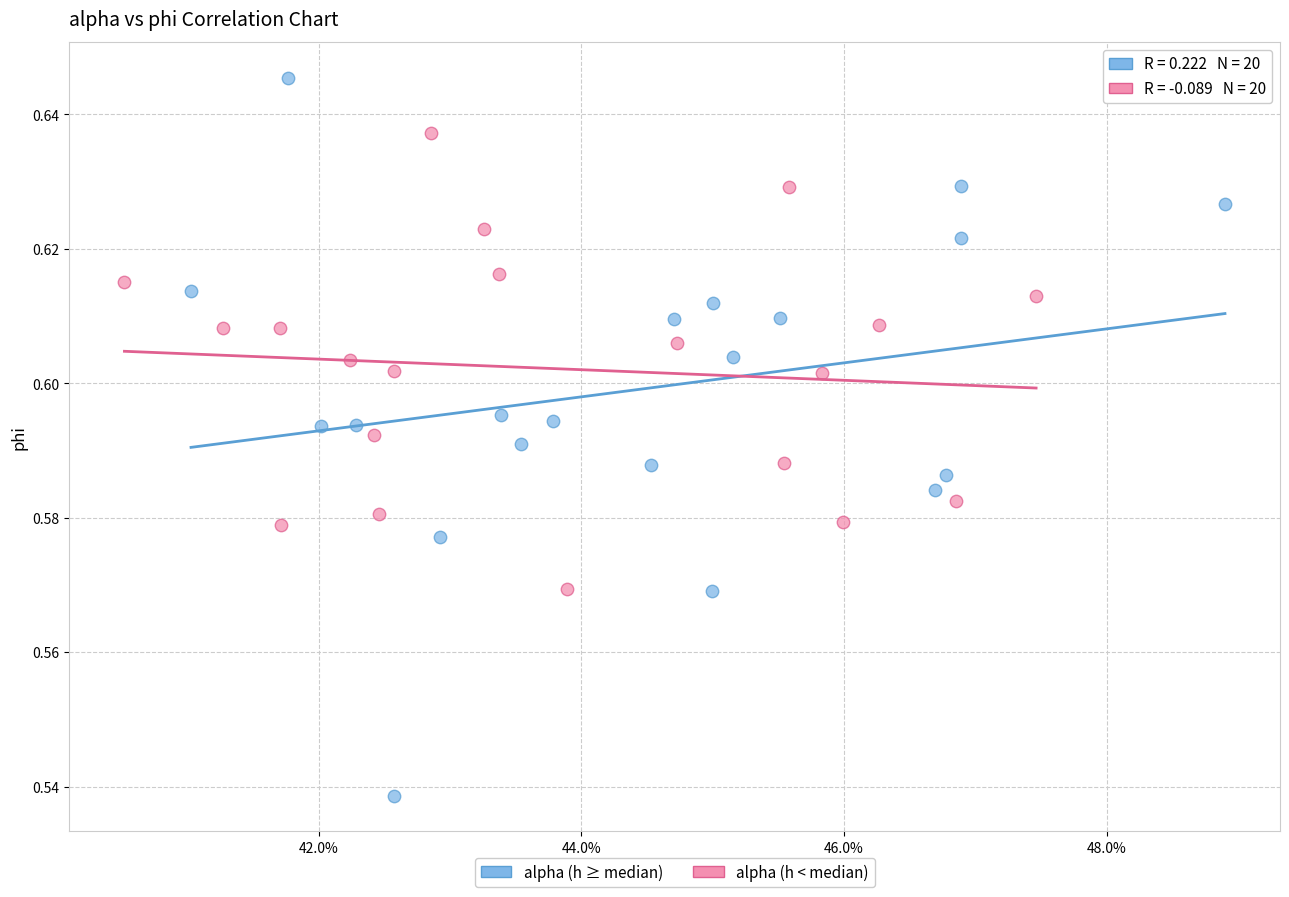

What are all the series names shown in the legend?

alpha (h ≥ median), alpha (h < median)